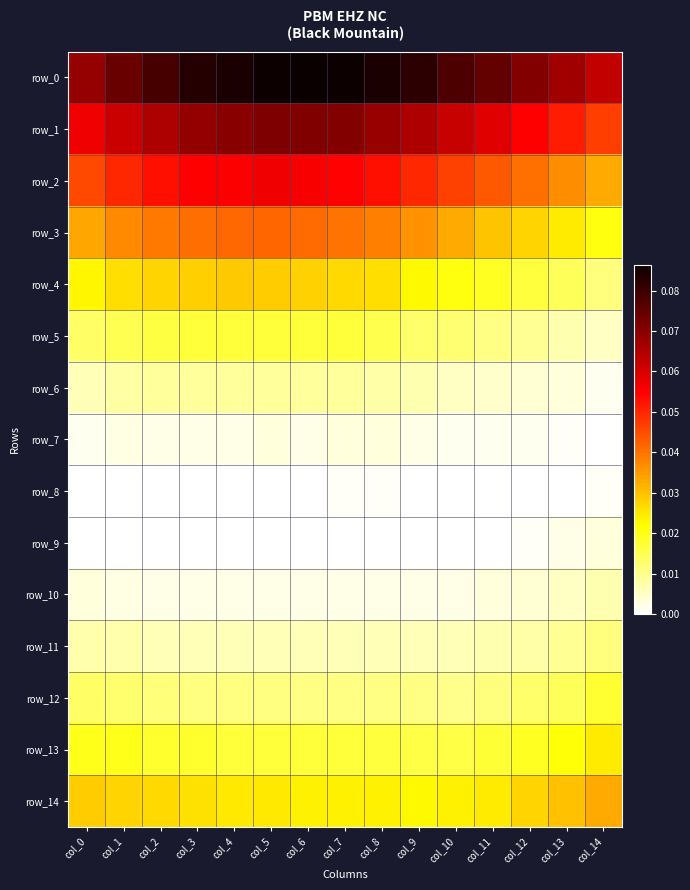

Rank the series by their maximum value, from lowest to highest.

row_8, row_9, row_7, row_10, row_6, row_11, row_5, row_12, row_13, row_4, row_14, row_3, row_2, row_1, row_0